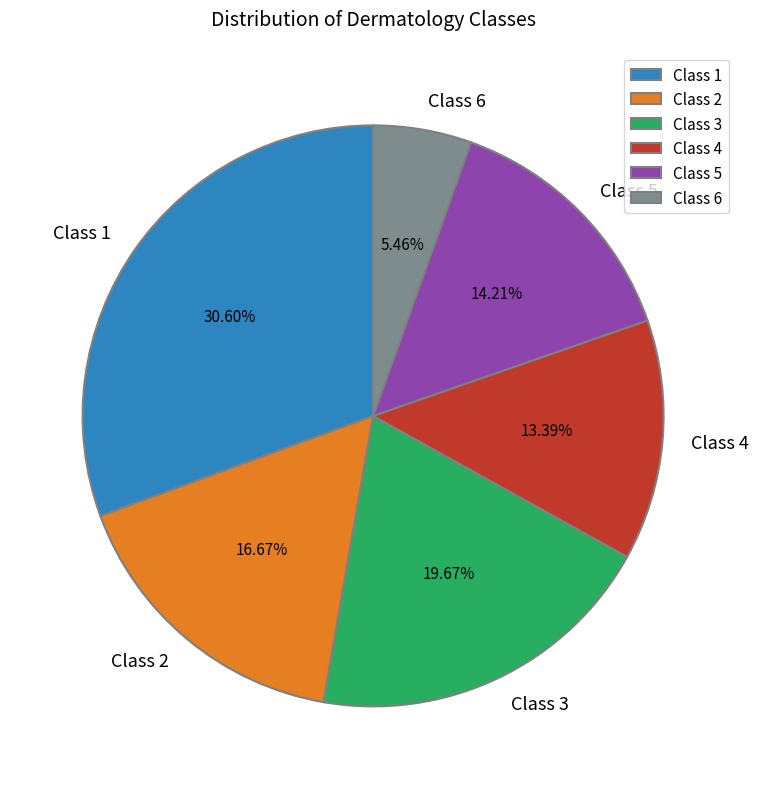

Does Class 1 represent more than half of the total?

No